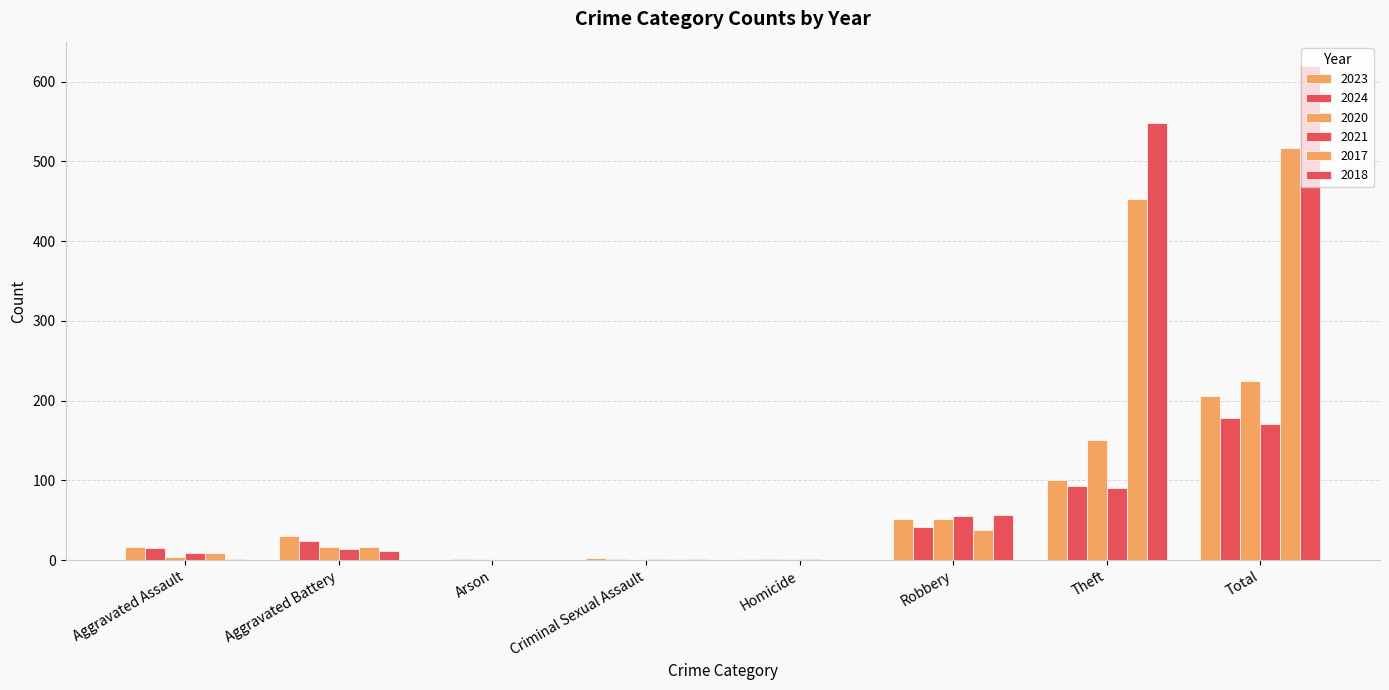

Count the number of categories in the chart.

8